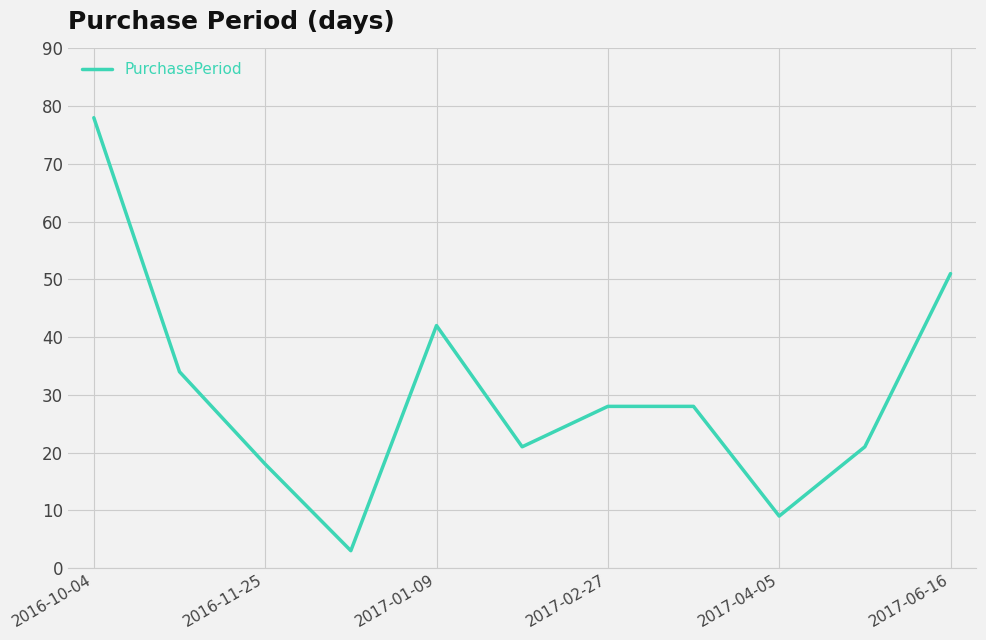

What is the difference between the maximum and minimum values?

75